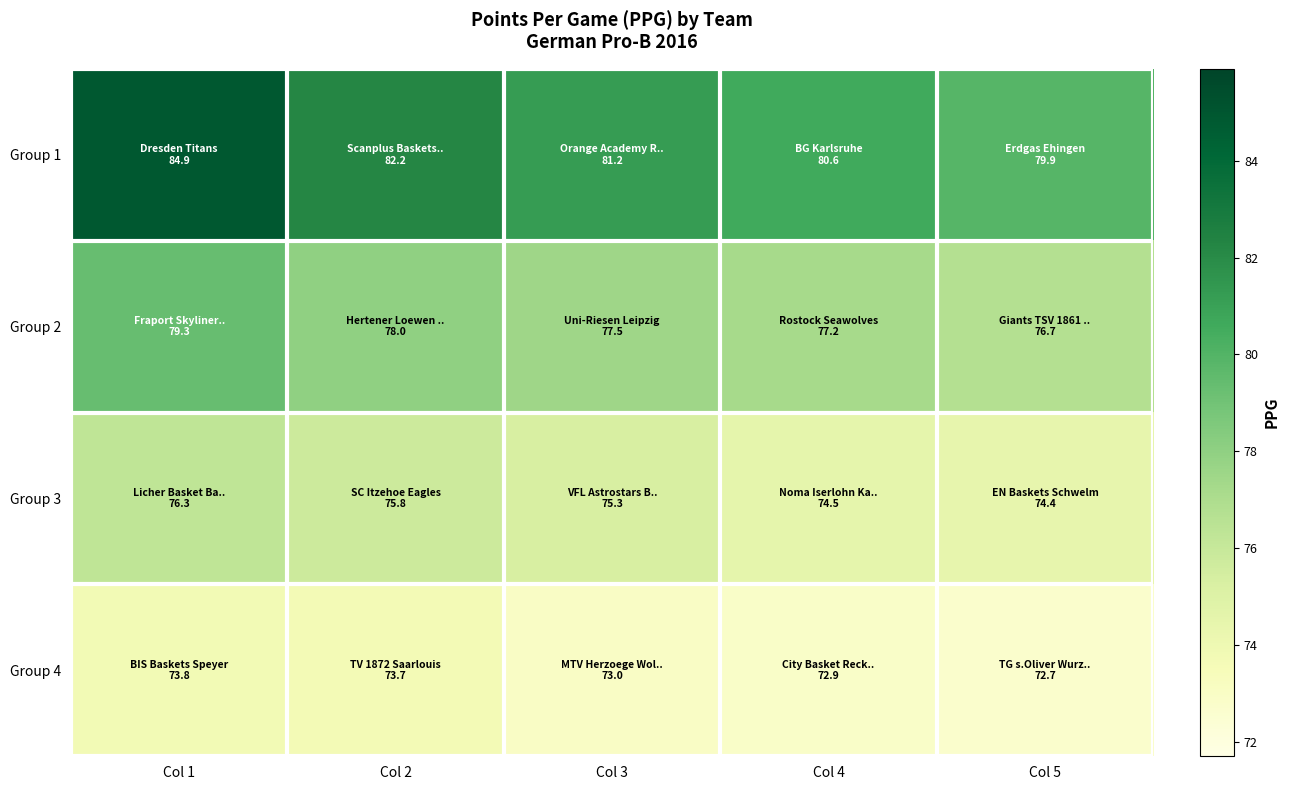

At how many categories does at least one series exceed 84?

1